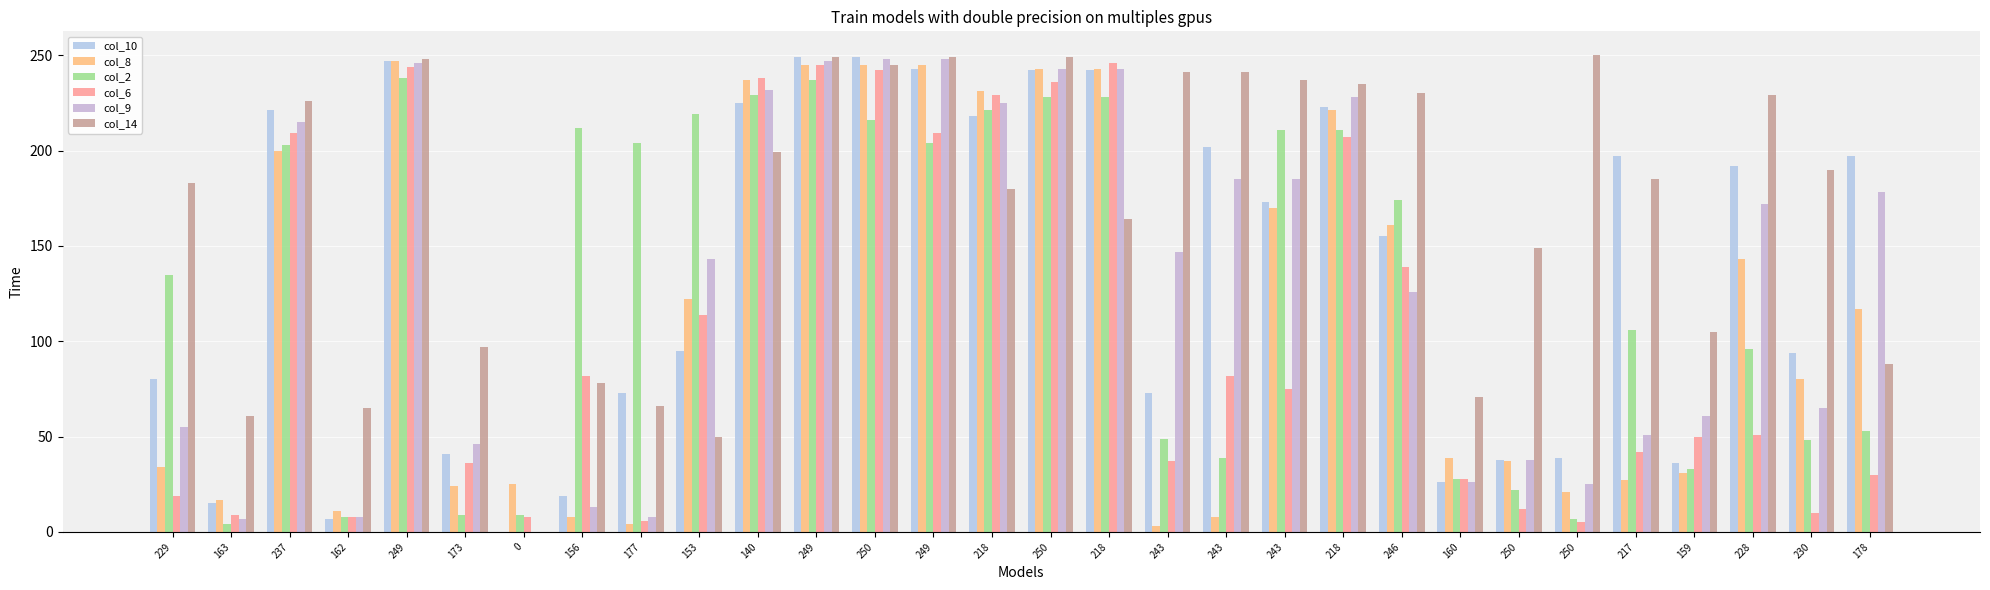

How many positive values does the col_10 series have?

29